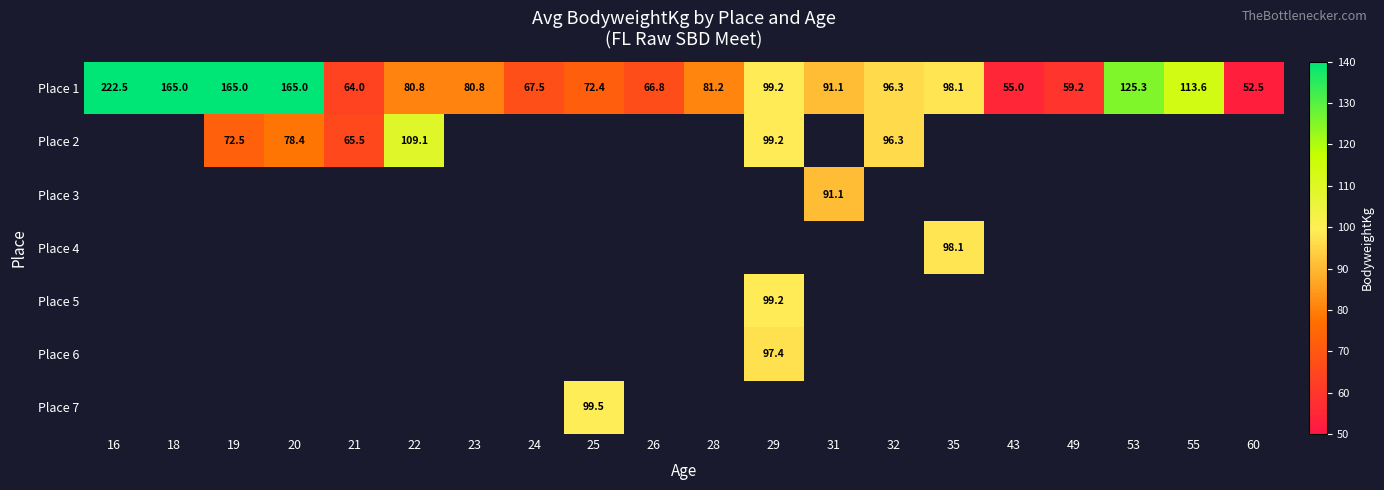

True or false: Place 4 has a value of 32.8 at 35.

False